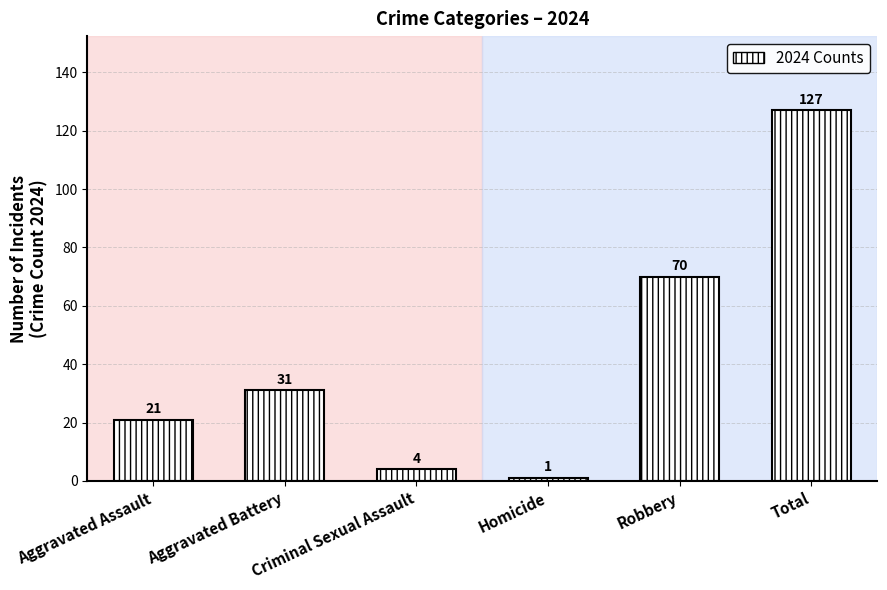

What is the change in value from Criminal Sexual Assault to Total?

+123